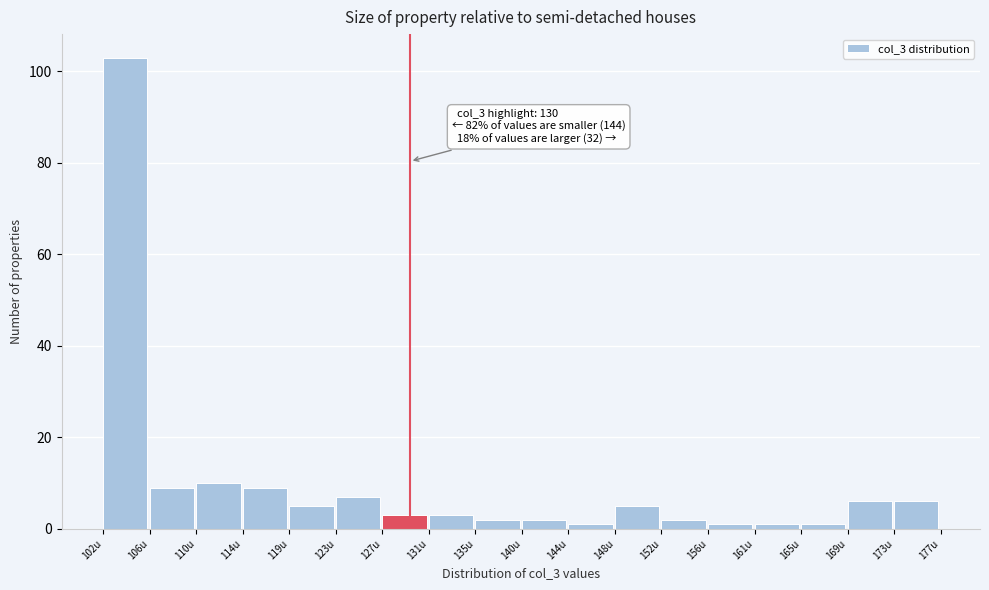

Reading right to left, extract all data points from this chart.

6	6	1	1	1	2	5	1	2	2	3	3	7	5	9	10	9	103